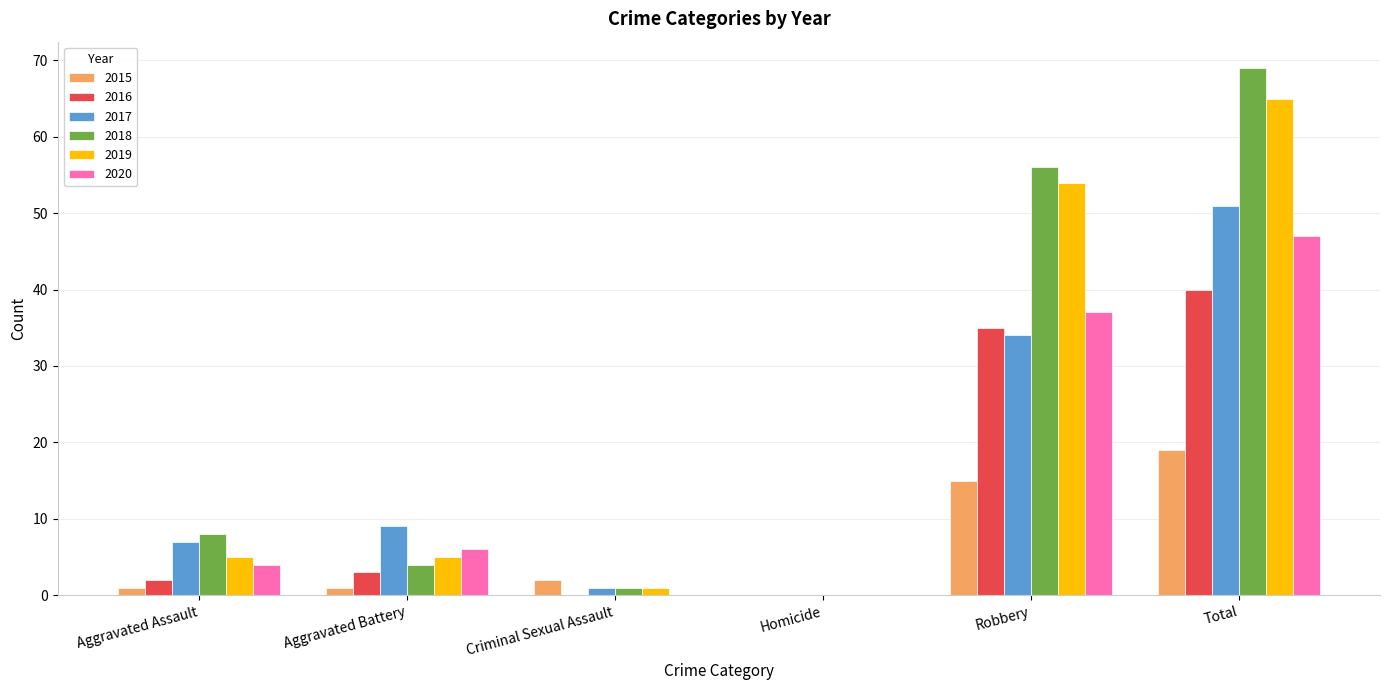

The 2019 series shows -37 at Homicide. True or false?

False